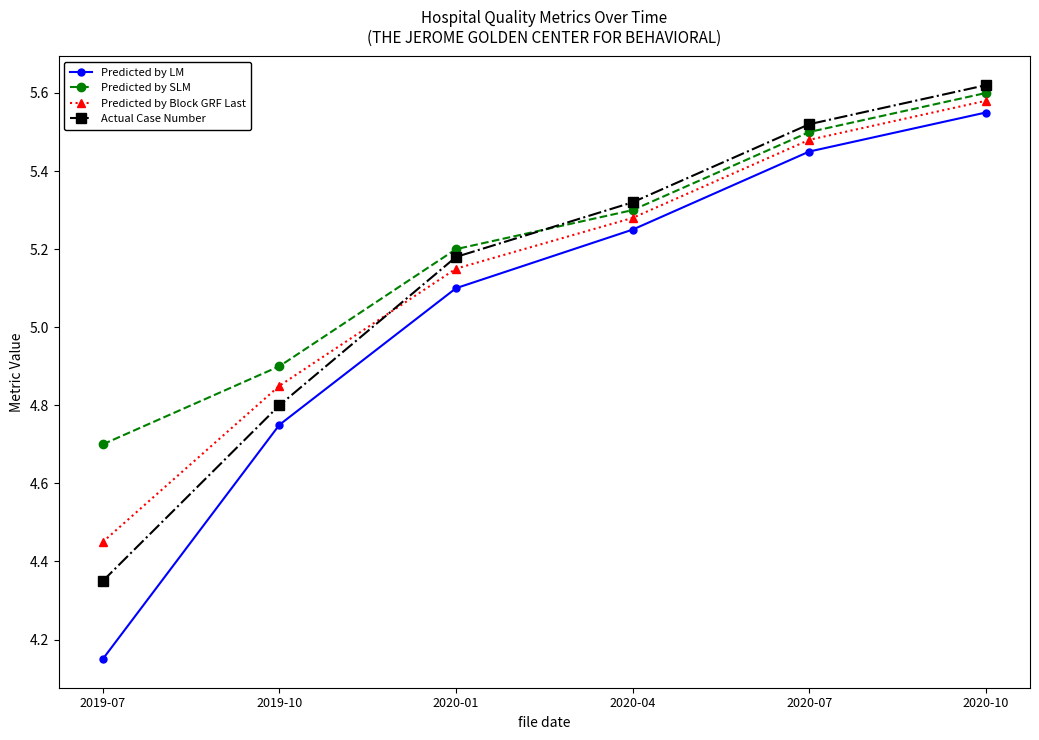

Which category has the lowest value in the Predicted by LM series?

2019-07